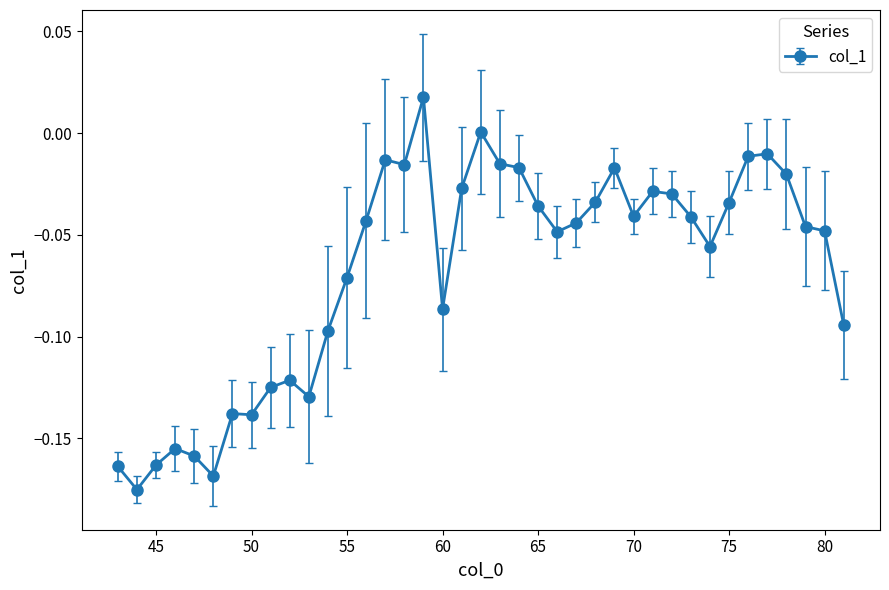

How many categories are shown in the chart?

39